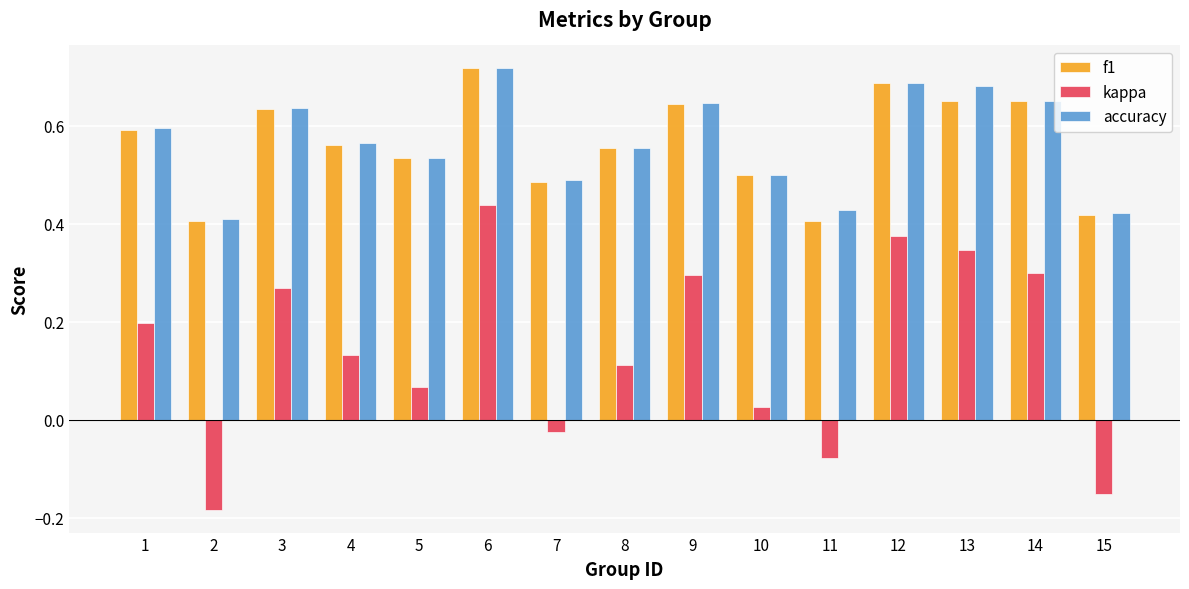

Are the bars horizontal?

No